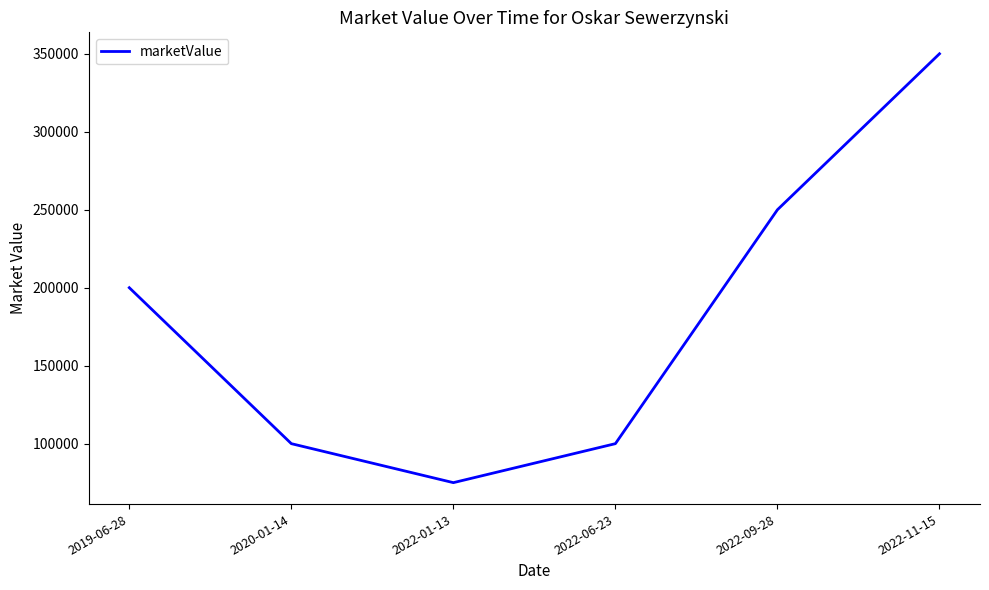

Is it true that the value at 2022-01-13 is 75000?

True